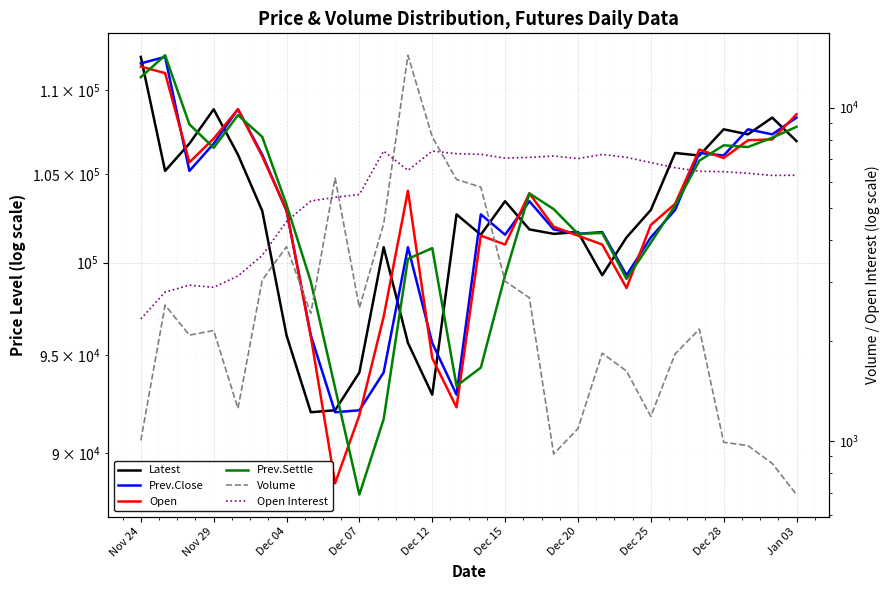

At which label does Prev.Settle first exceed 103200?

Nov 24